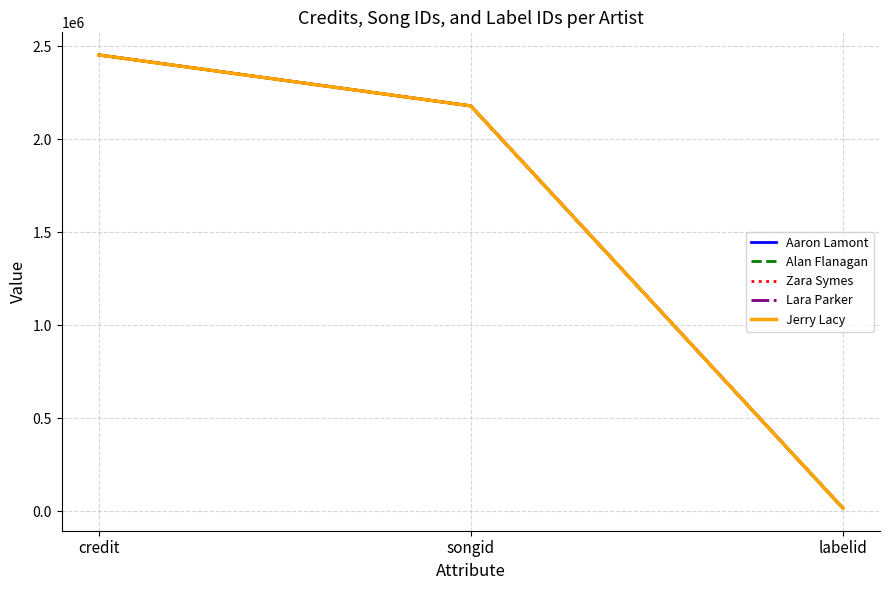

At which label is Aaron Lamont closest to 1234798?

songid